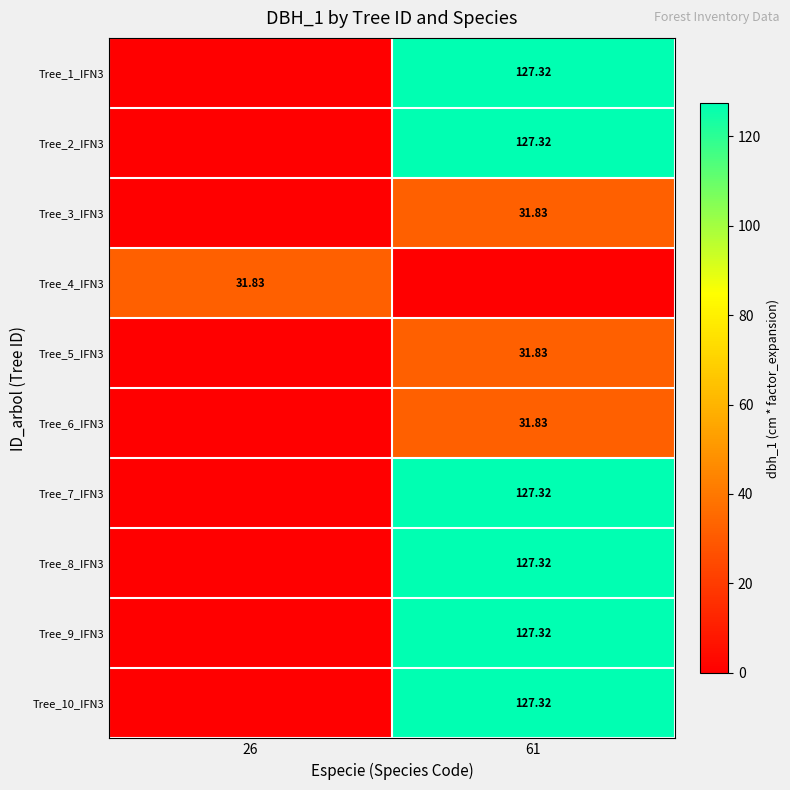

How many values in the Tree_1_IFN3 series exceed 127?

1